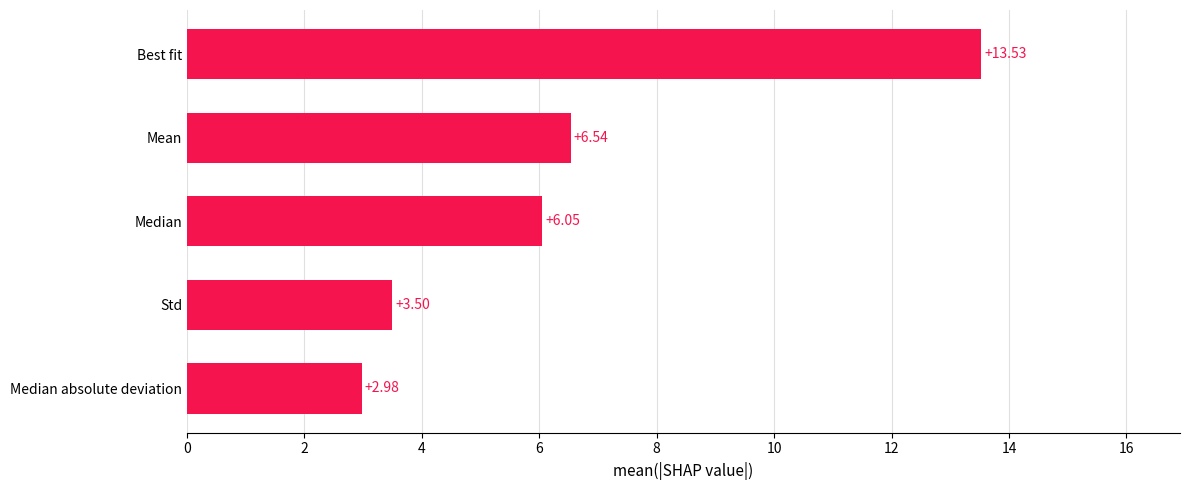

List the labels in order of value, smallest first.

Median absolute deviation, Std, Median, Mean, Best fit